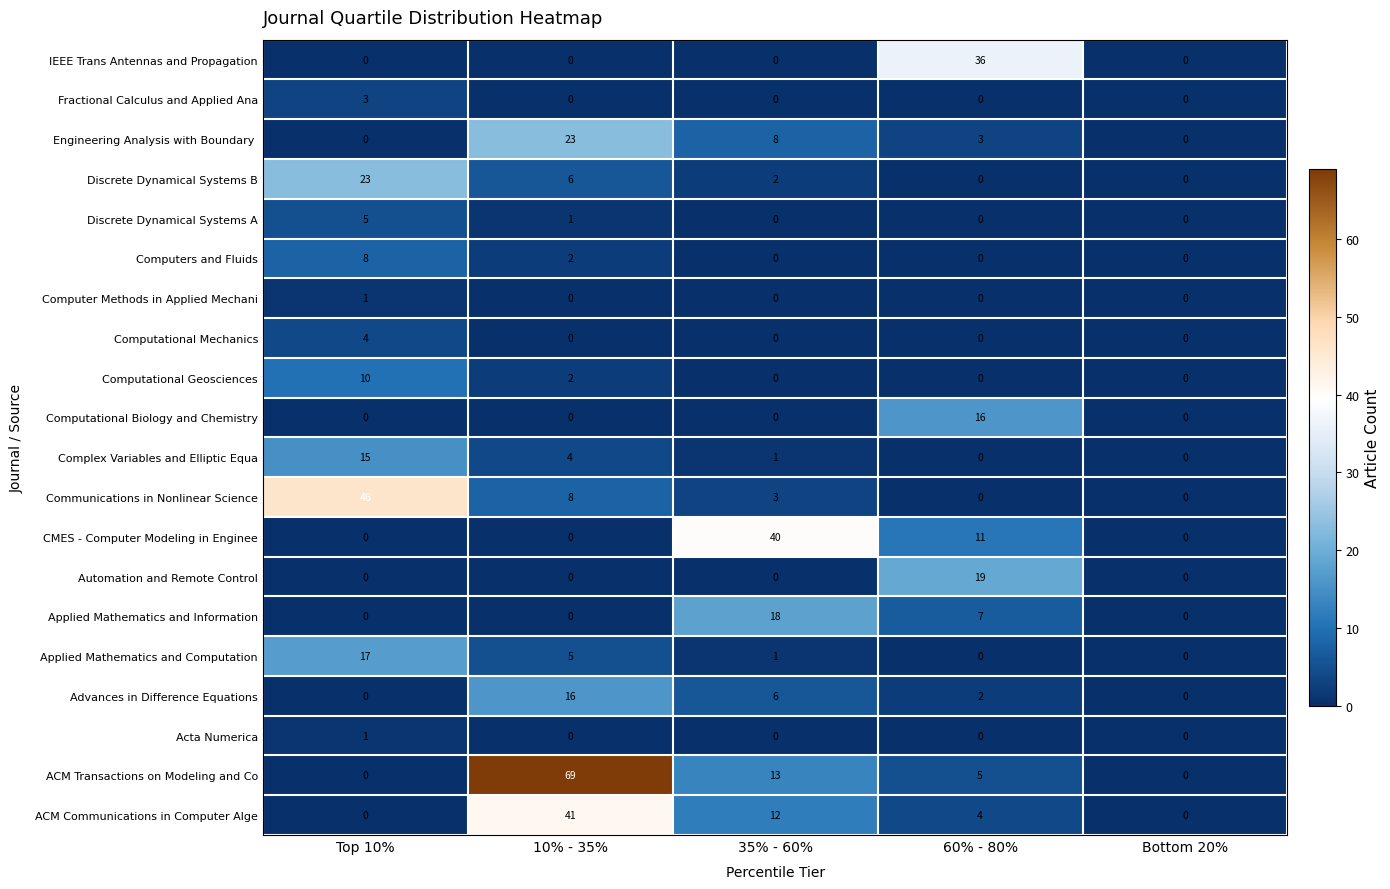

The Computers and Fluids series shows -4 at Bottom 20%. True or false?

False